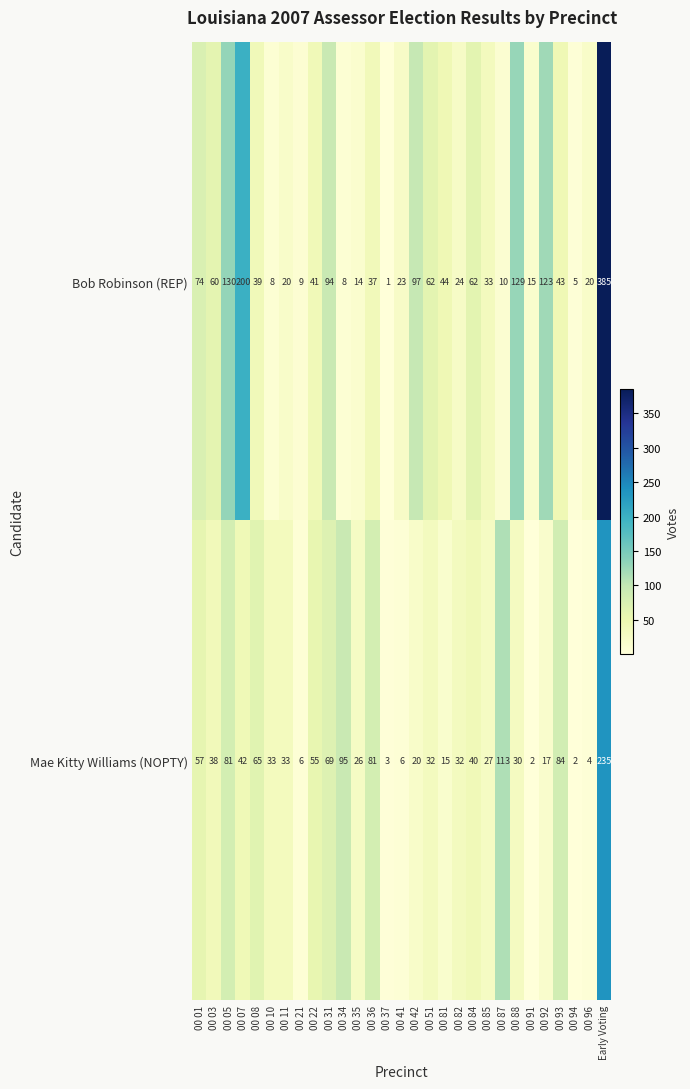

Is it true that Bob Robinson (REP) equals 97 at 00 42?

True